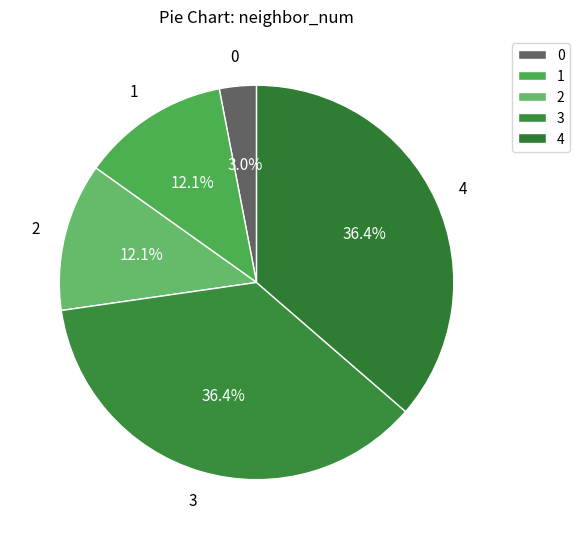

To the nearest percent, what portion does 3 represent?

36%